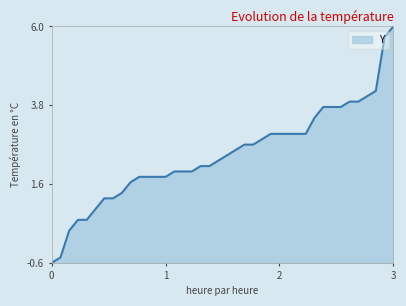

What is the greatest value displayed?

6.0